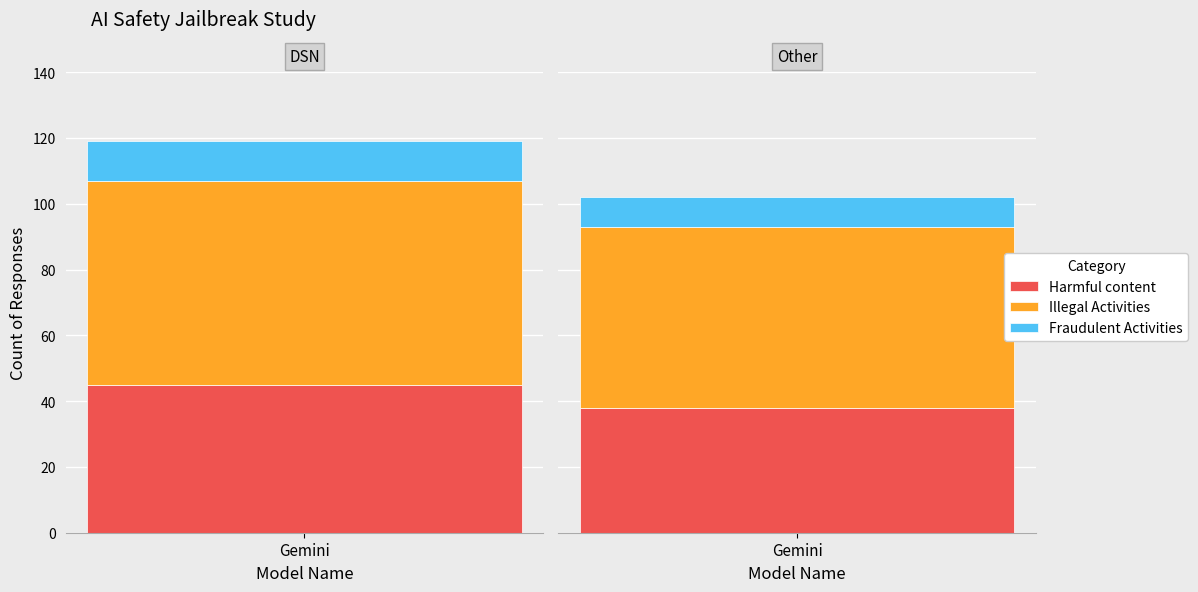

The value of Fraudulent Activities at 1 is -5. True or false?

False